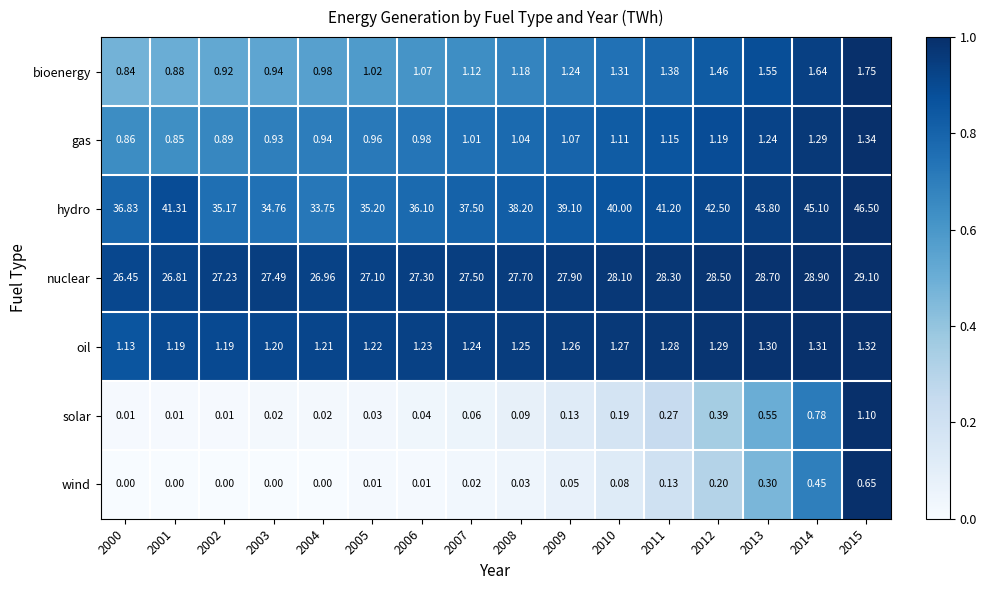

Which series has the largest range (max minus min)?

hydro